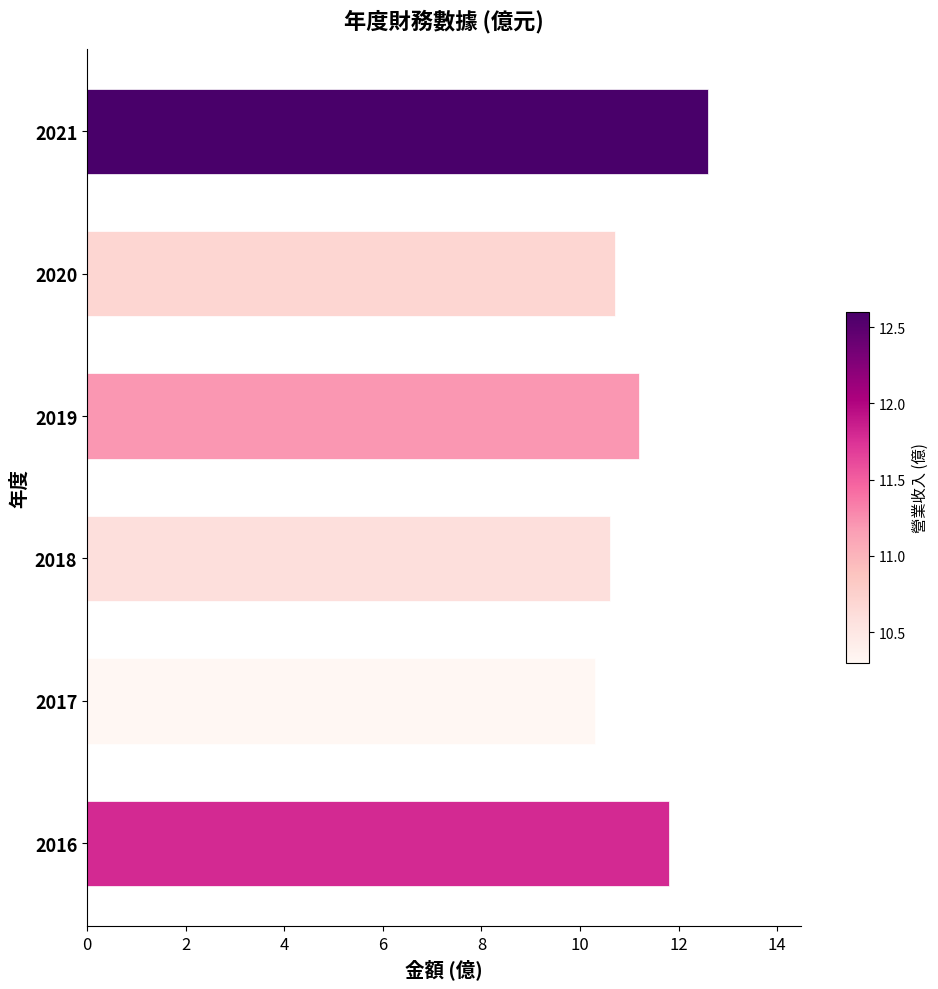

How many bars are there in total?

6